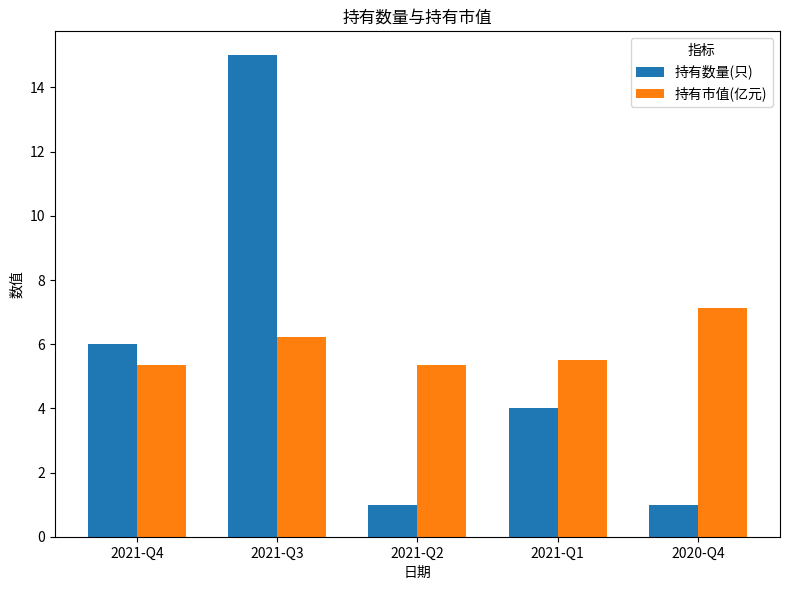

The value of 持有数量(只) at 2021-Q4 is 3.8. True or false?

False